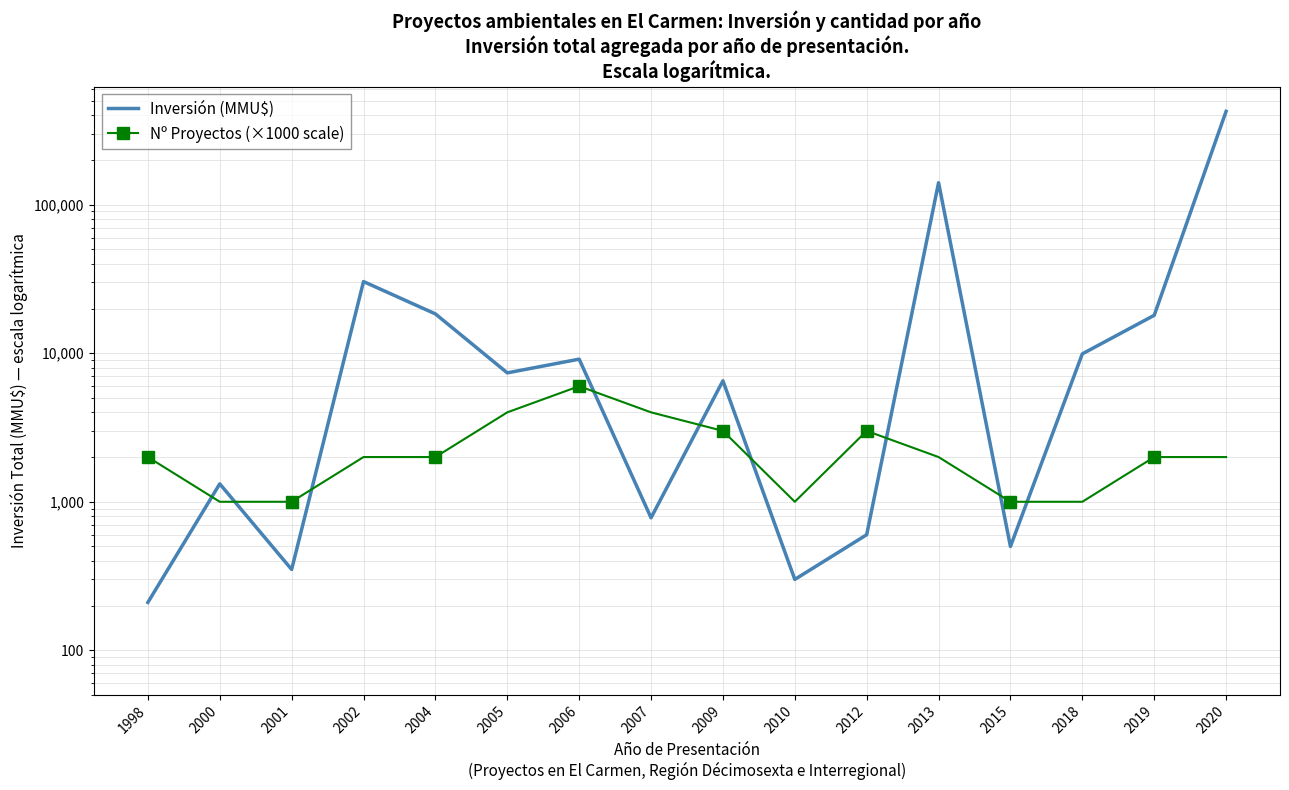

Which series has the widest spread of values?

Inversión (MMU$)